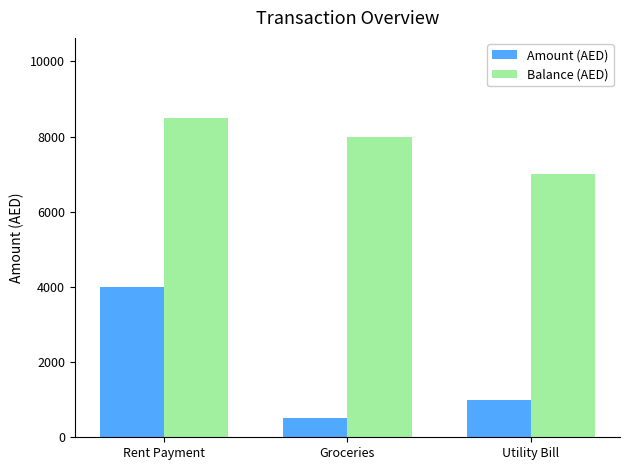

At how many categories does at least one series exceed 2097?

3